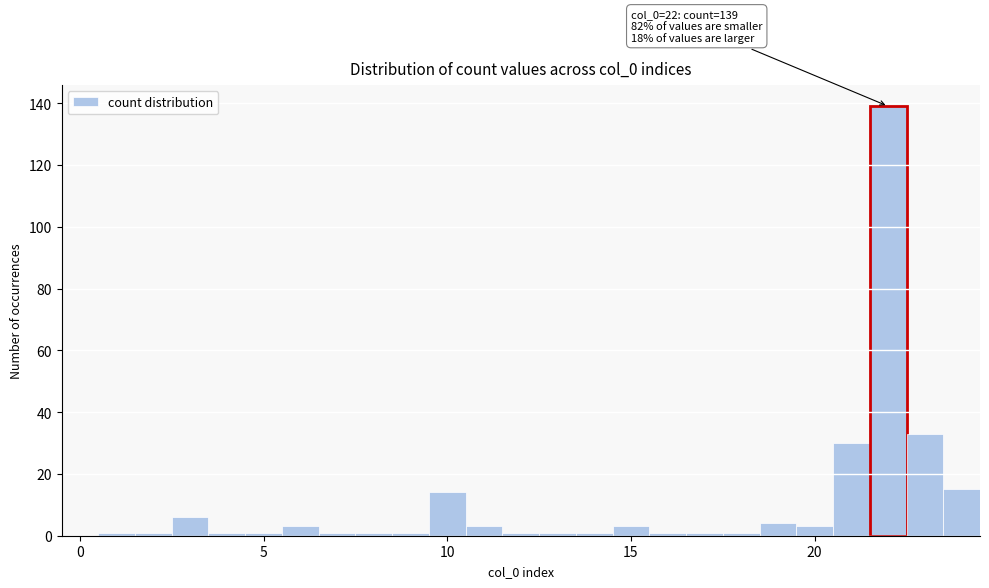

Around what value on the x-axis is the tallest bar? Give the approximate position of its centre, as read against the axis.

22.0